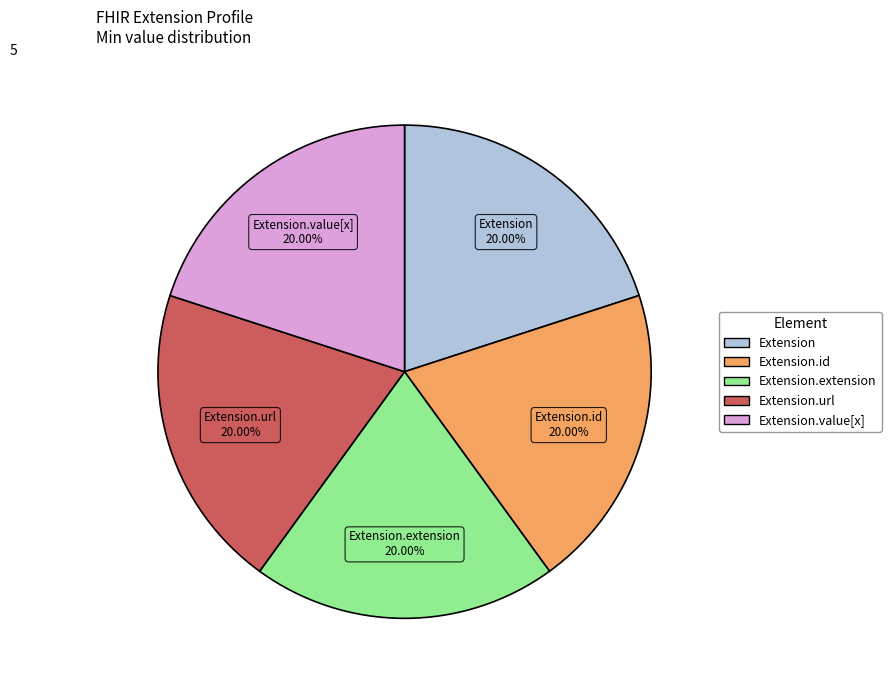

Approximately how many times larger is the value at Extension.url compared to Extension.value[x]?

1.0